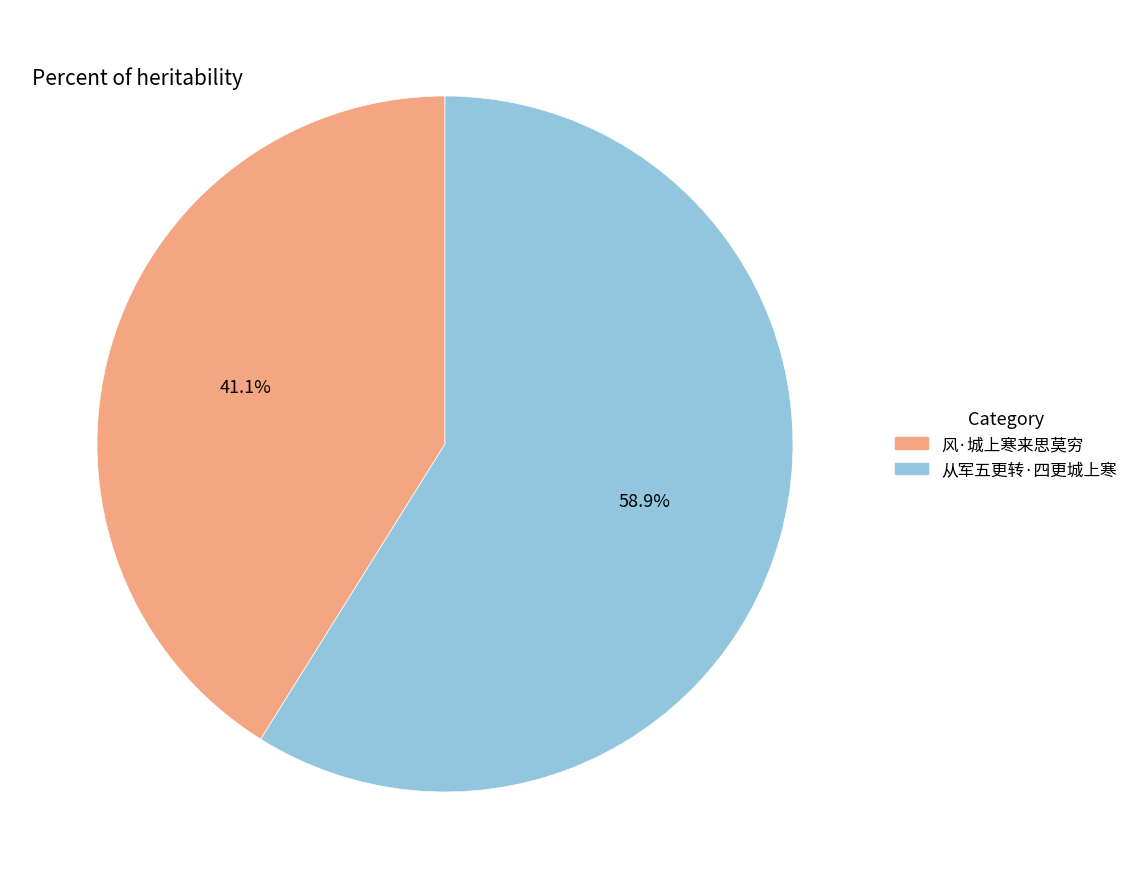

Rank the categories by value from lowest to highest.

风·城上寒来思莫穷, 从军五更转·四更城上寒